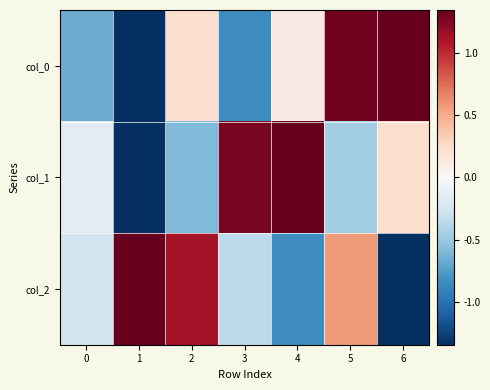

At how many categories does at least one series exceed 1?

6